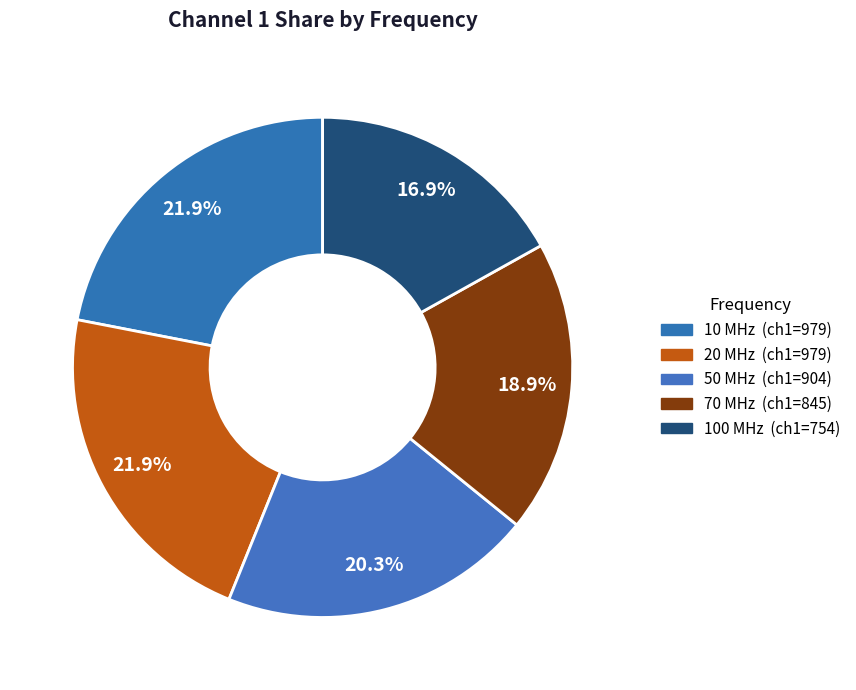

Which slice is the largest?

10 MHz